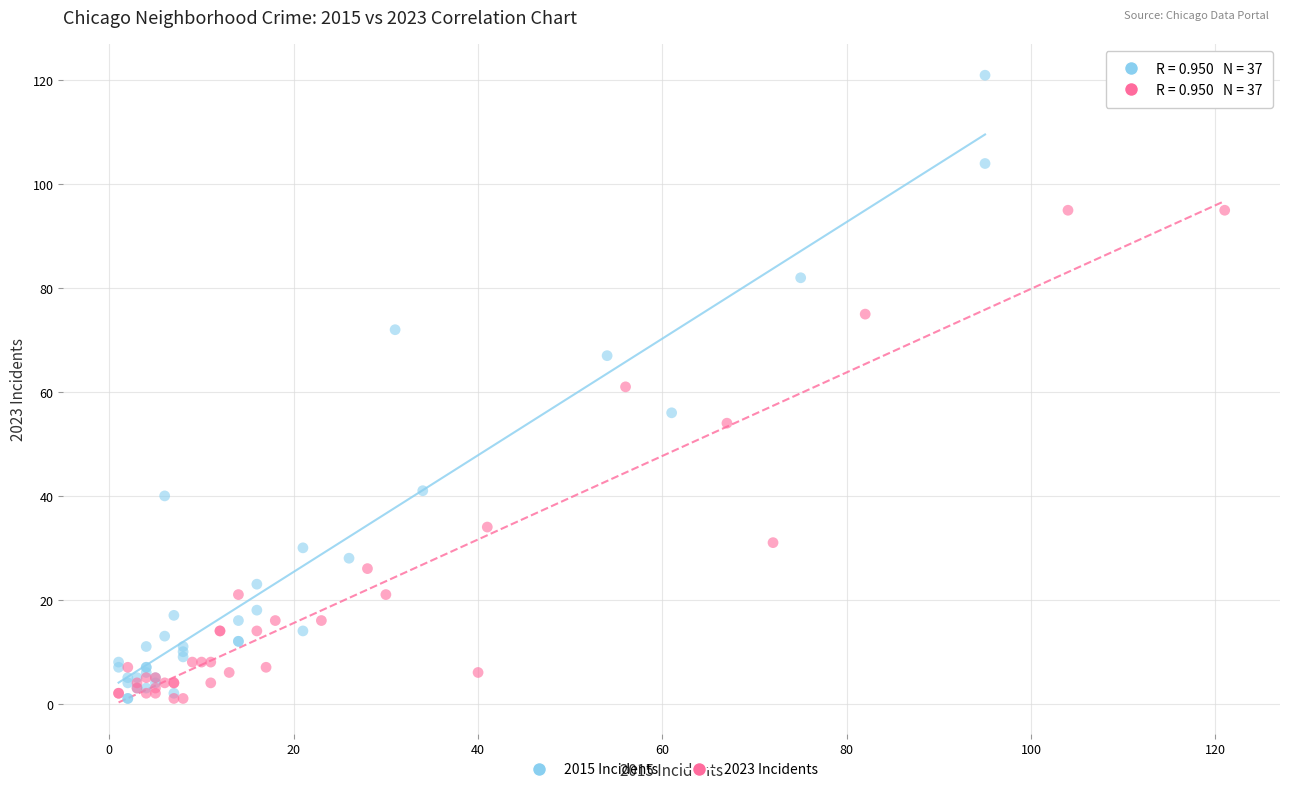

Which series has the widest spread of Y values?

2015 Incidents